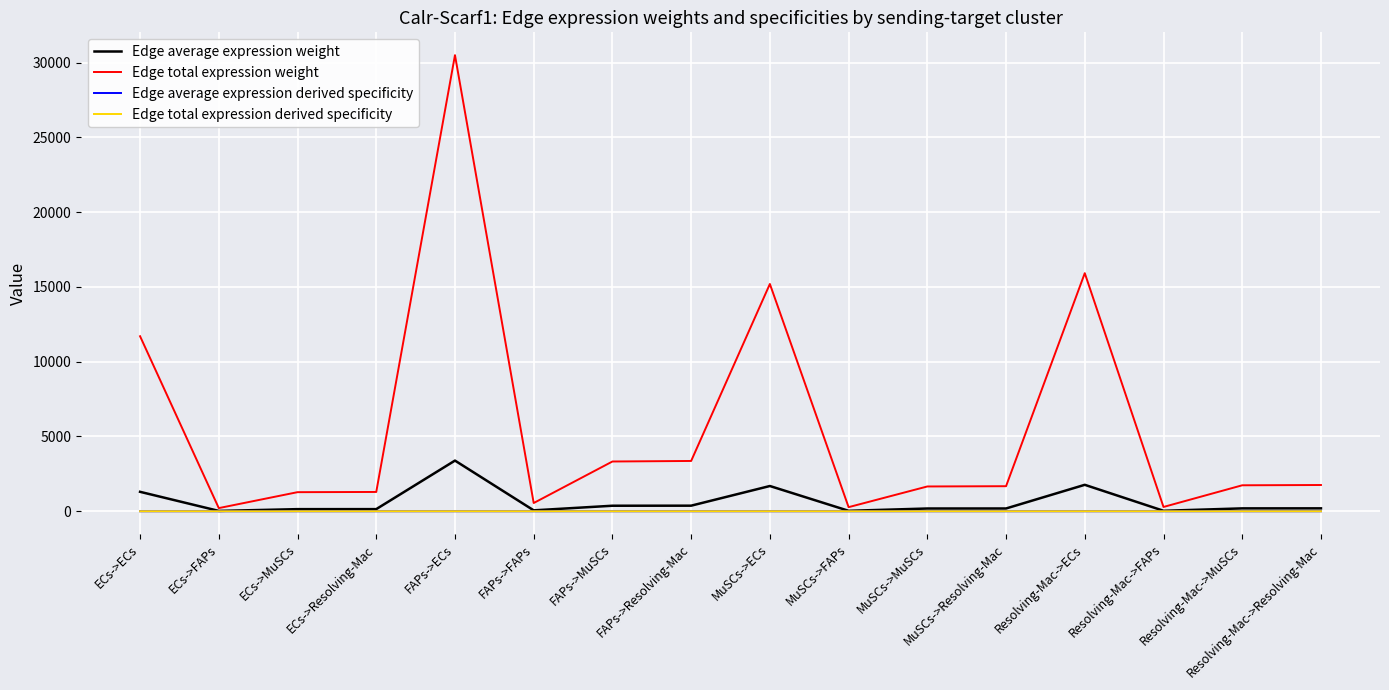

What position from the left is ECs->FAPs?

2